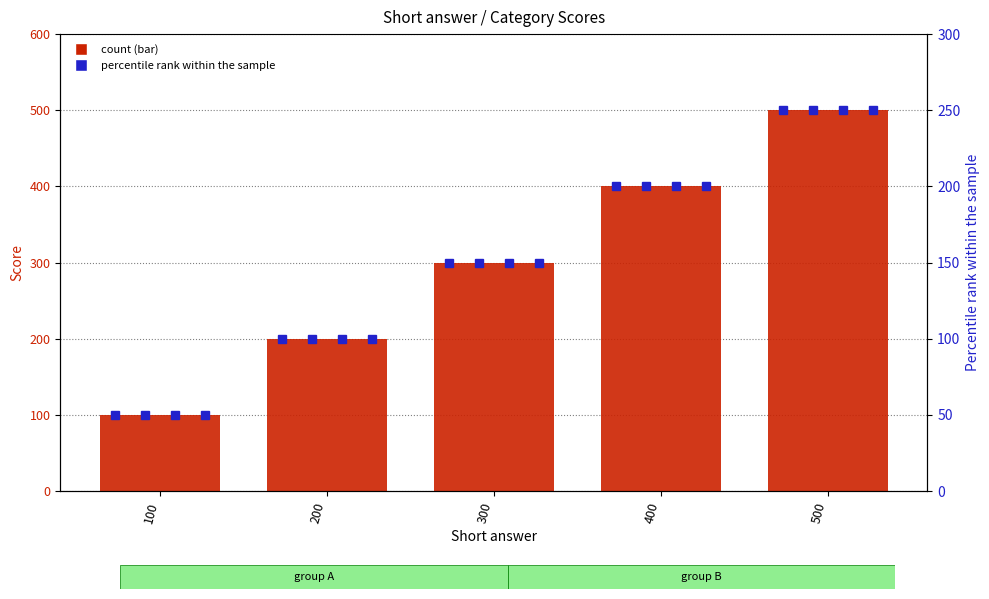

How many data points does each series have?

5